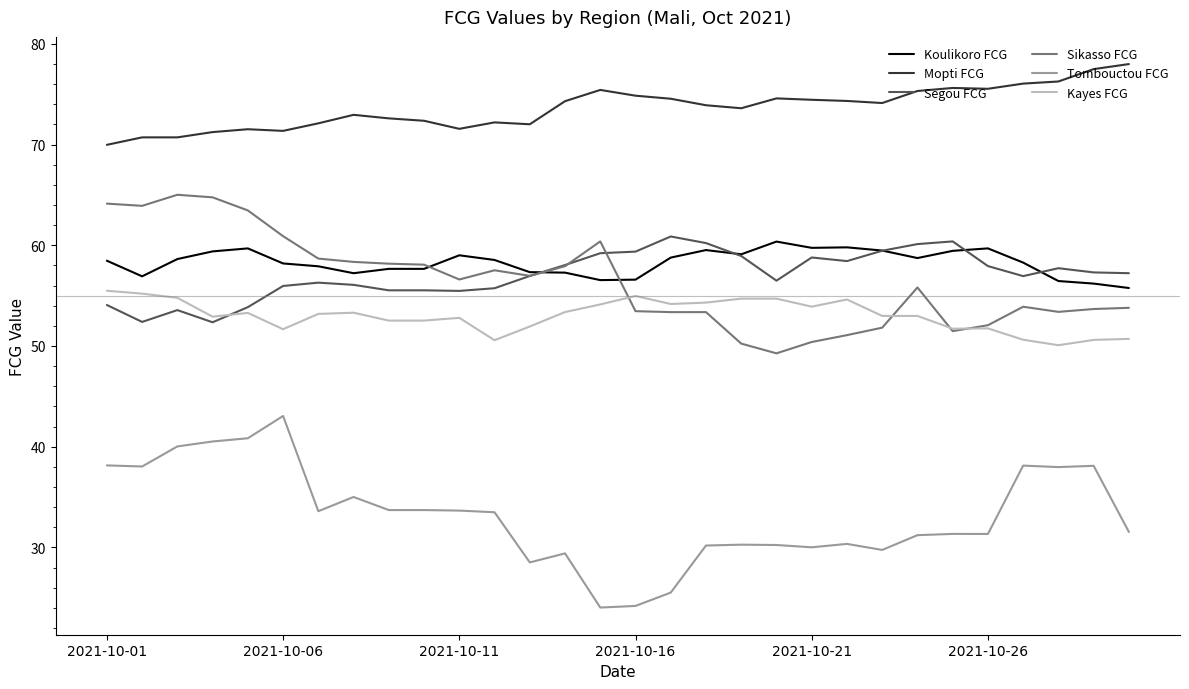

Which series has the largest total across all categories?

Mopti FCG